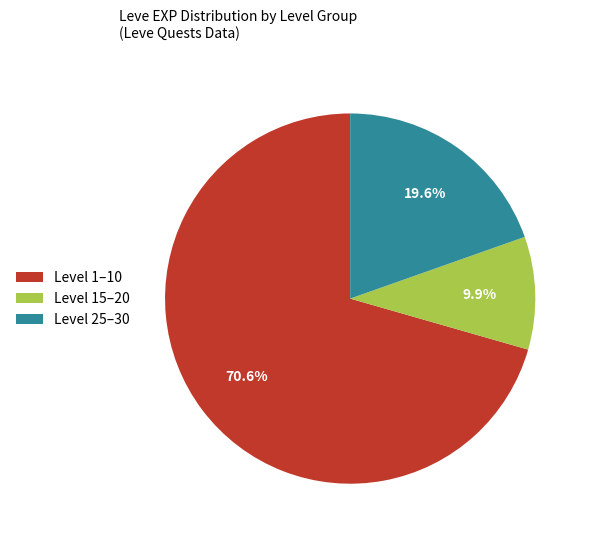

Is the sum of Level 25–30 and Level 15–20 greater than half?

No